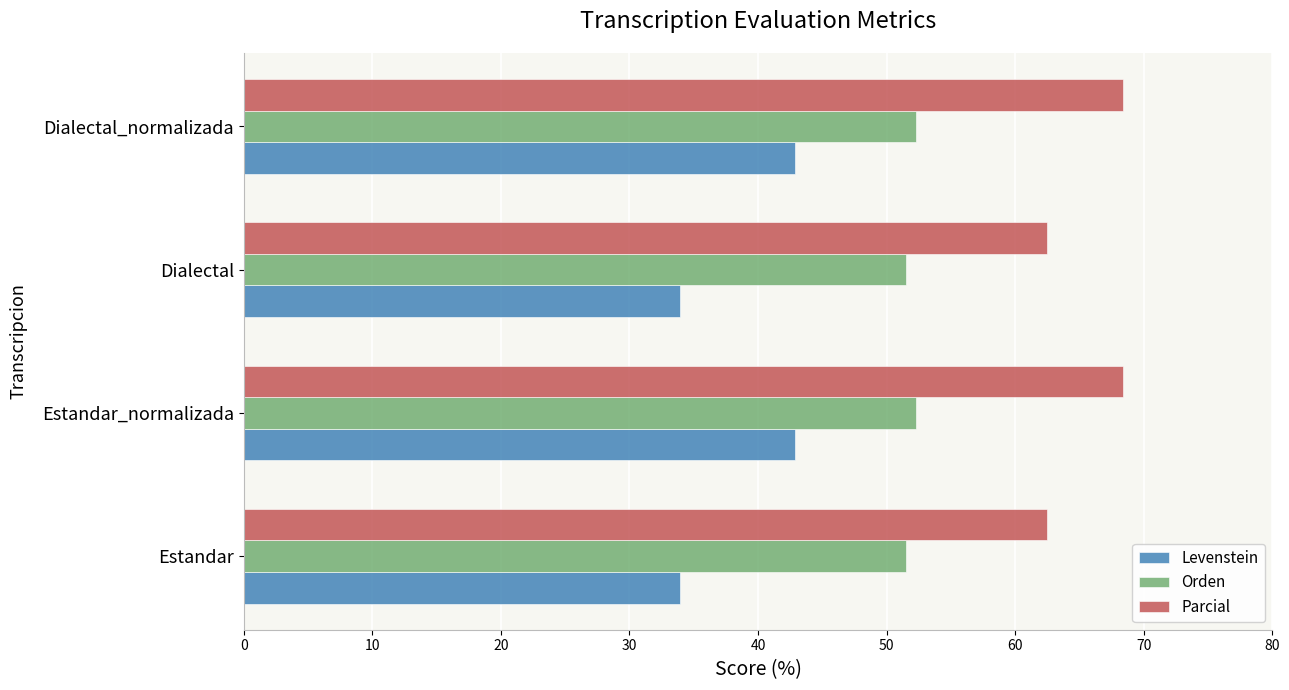

What is the difference between the highest and lowest values at Dialectal?

28.6